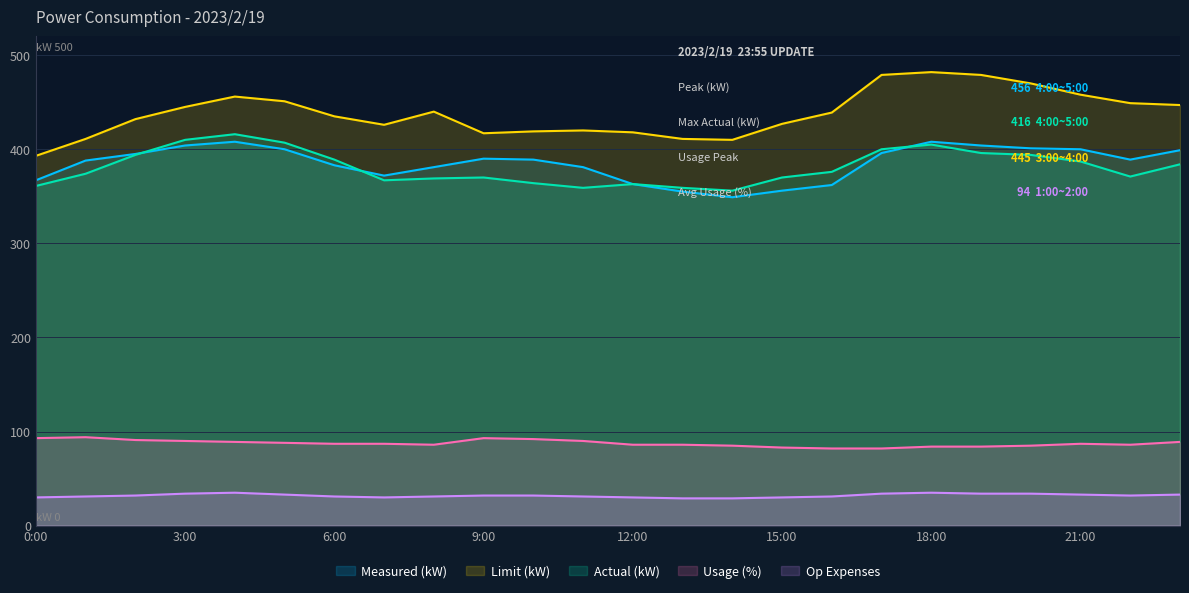

How many values in the Limit (kW) series exceed 439?

11